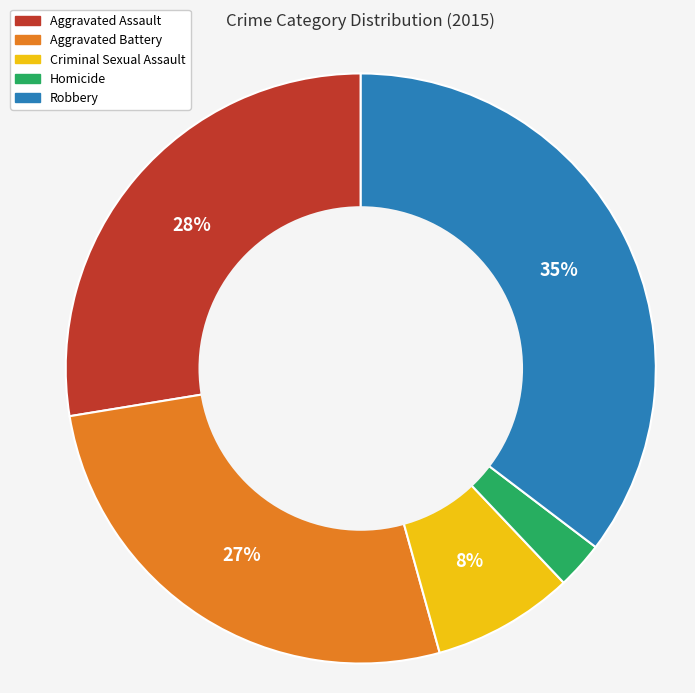

Which slice is the smallest?

Homicide